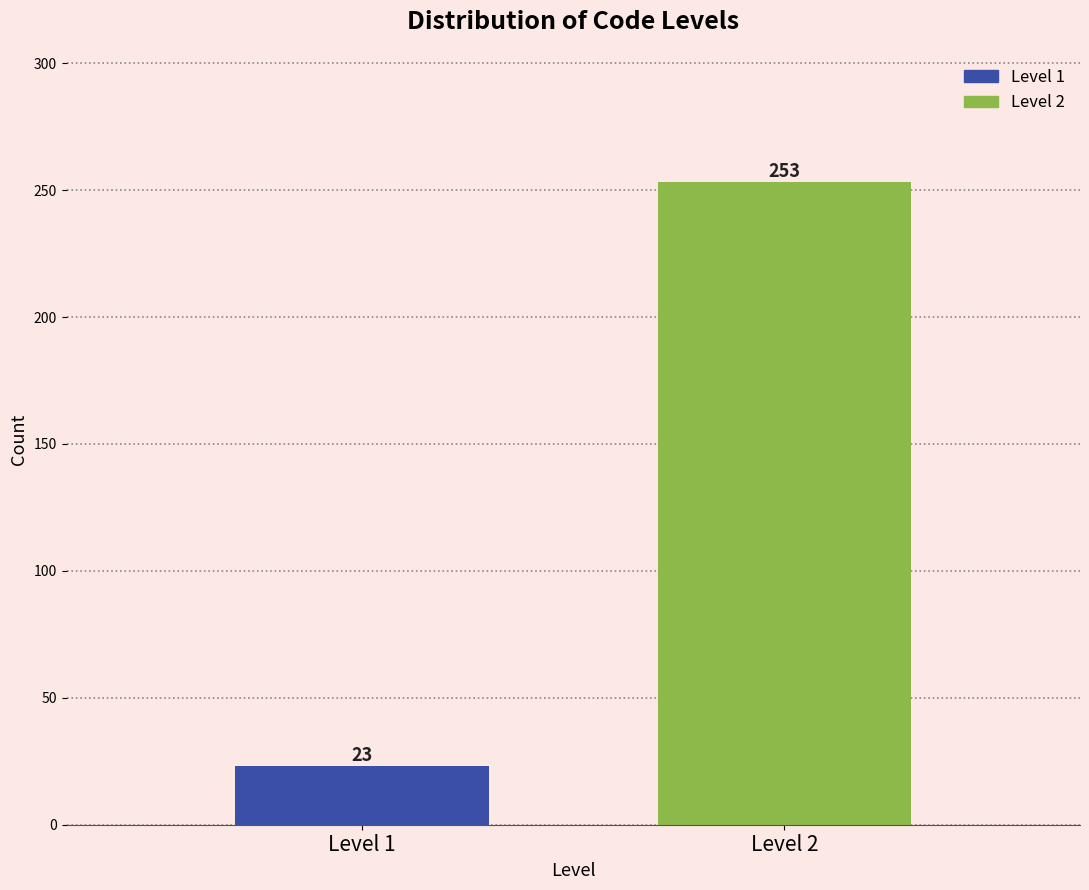

Reading left to right, extract all data points from this chart.

23	253